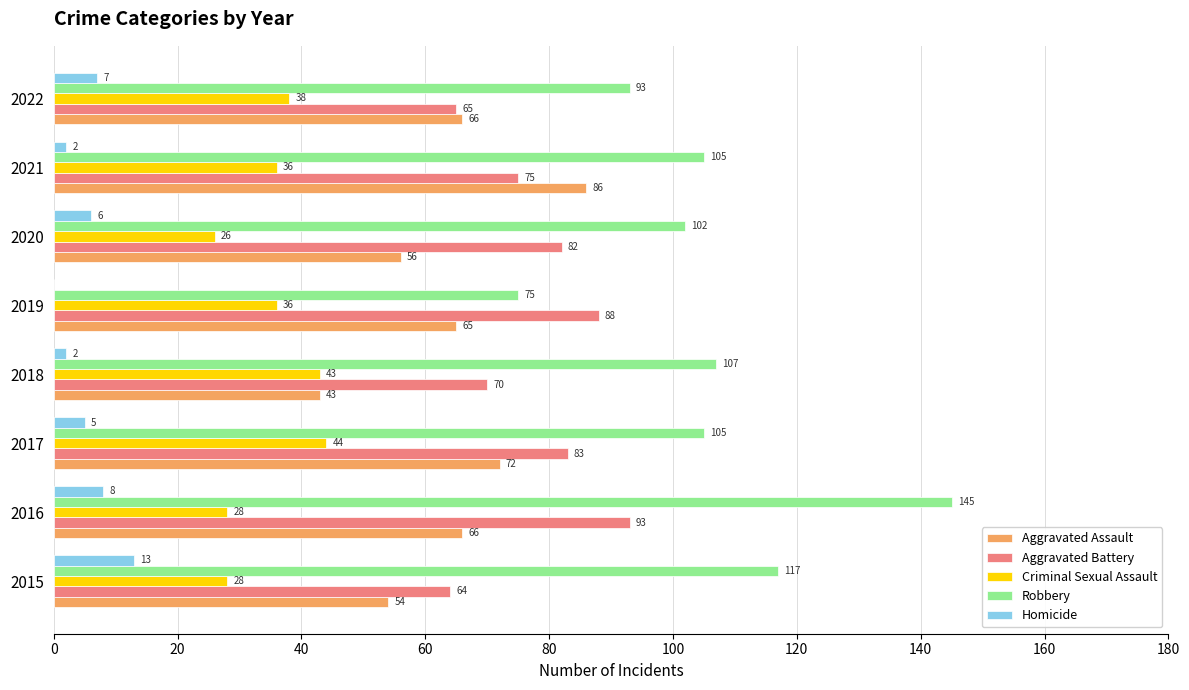

The value of Robbery at 2017 is 59. True or false?

False